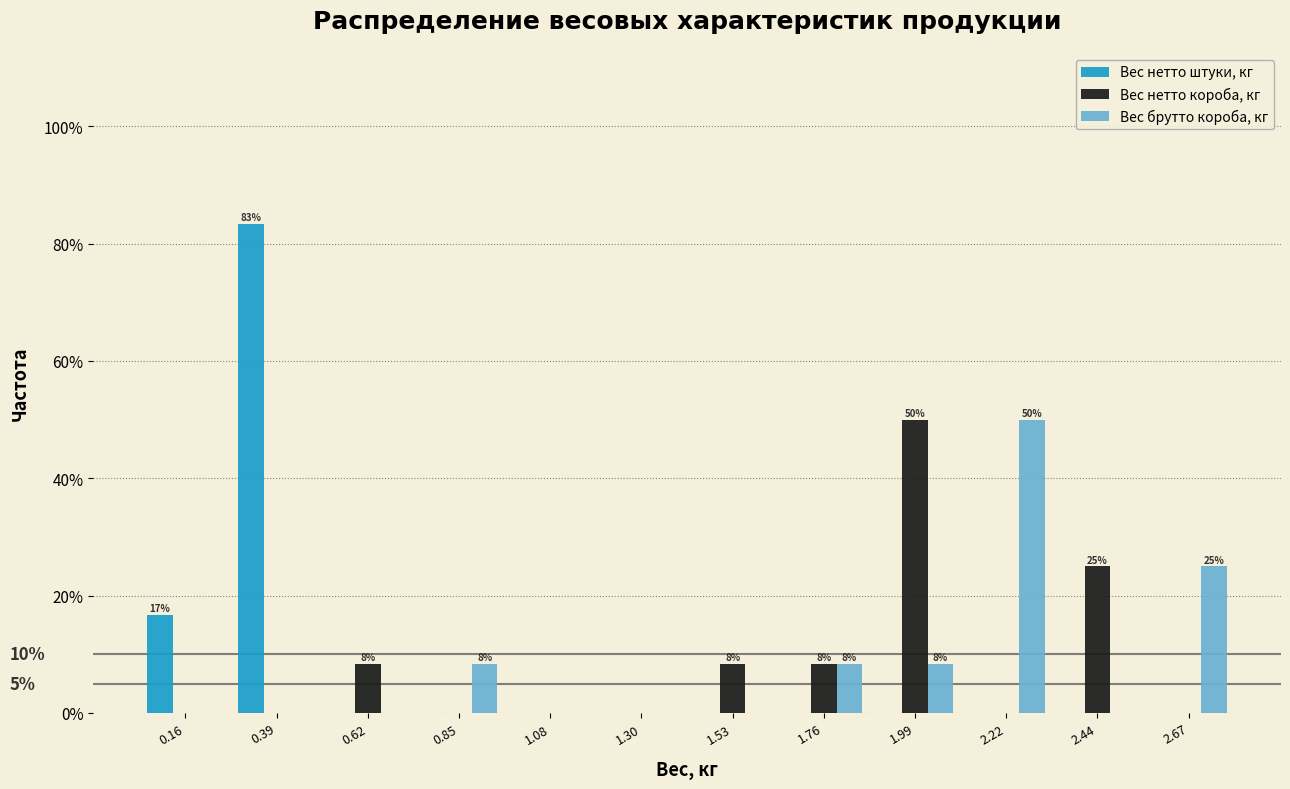

In the Вес брутто короба, кг series, which range on the x-axis has the tallest bar?

2.10 to 2.35